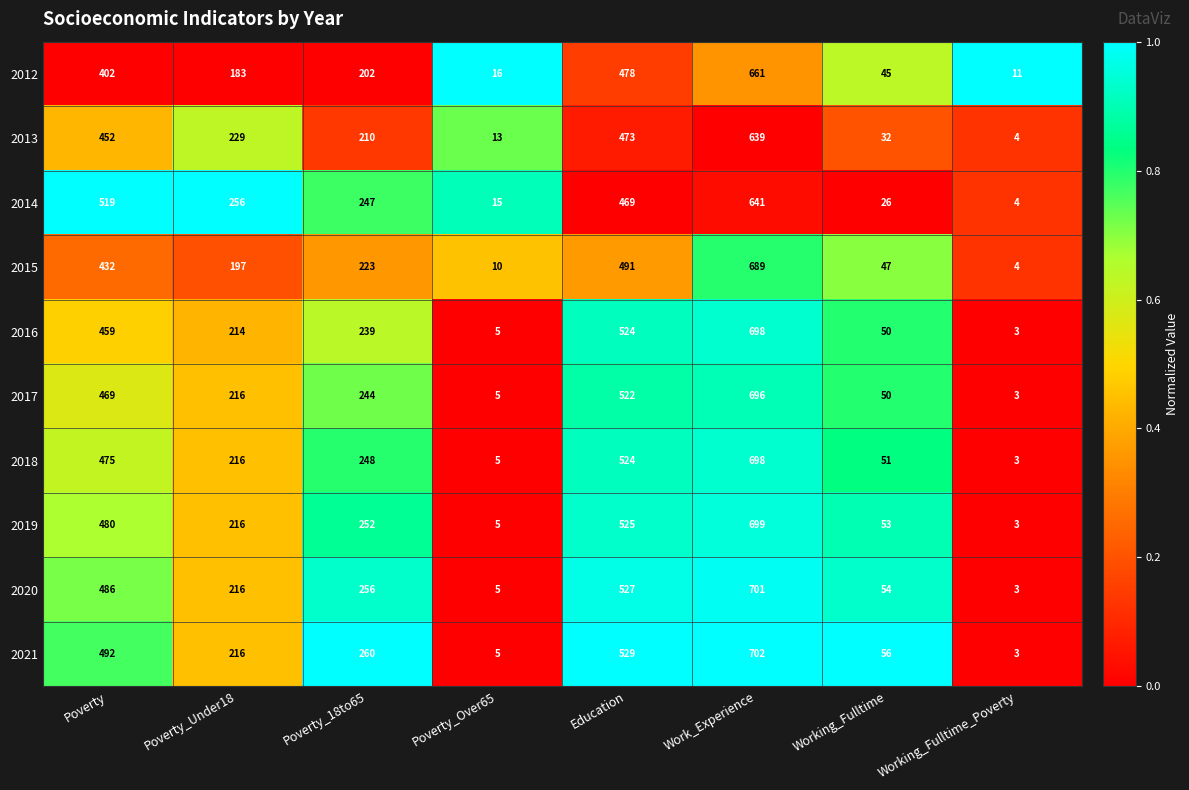

What is the sum of the 2020 values at Poverty_Under18 and Working_Fulltime?

270